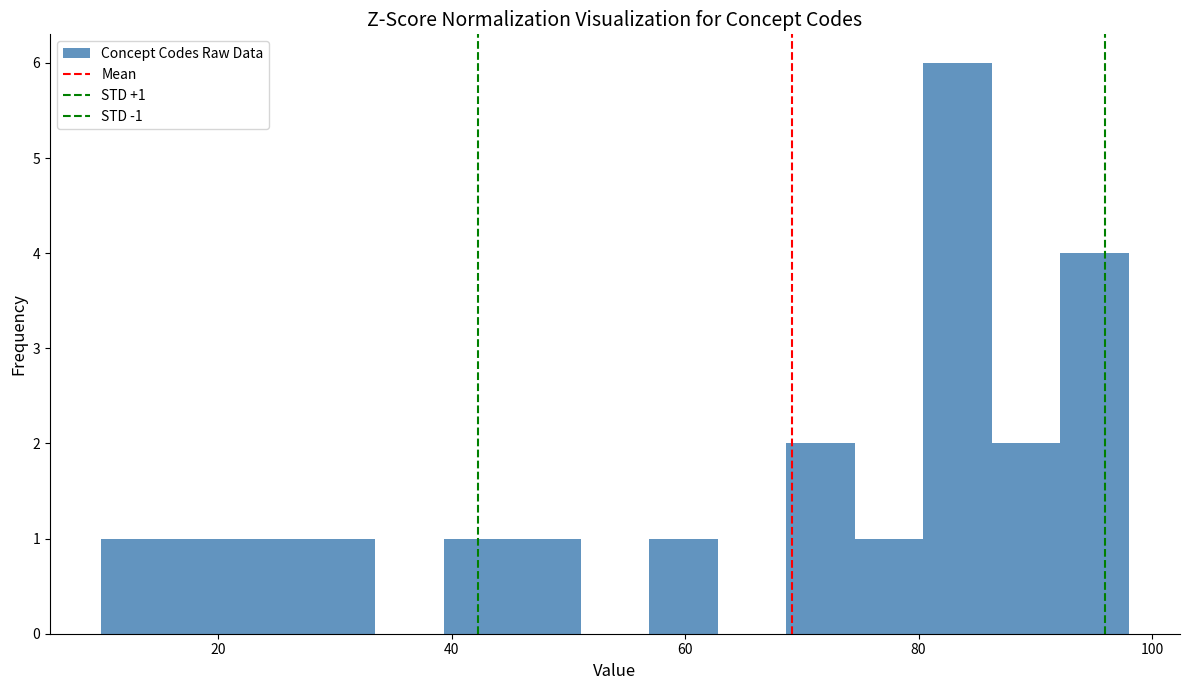

Read against the x-axis, roughly where is the centre of the tallest bar?

84